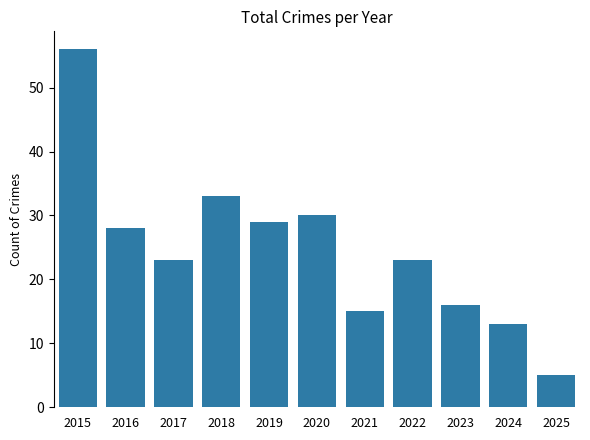

How many series are shown in this chart?

1